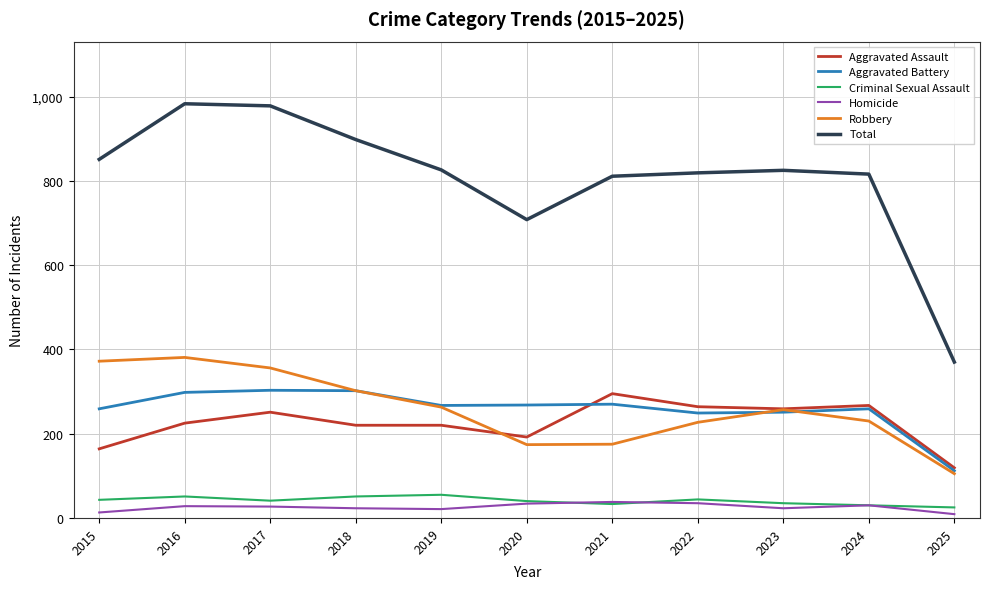

Which series has the largest total across all categories?

Total